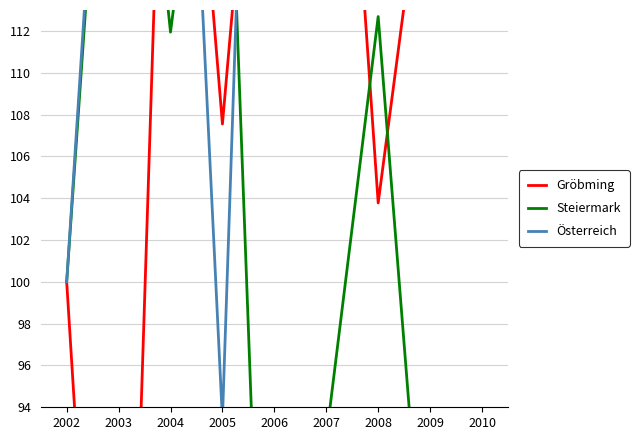

What is the average value of the Österreich series?

149.6